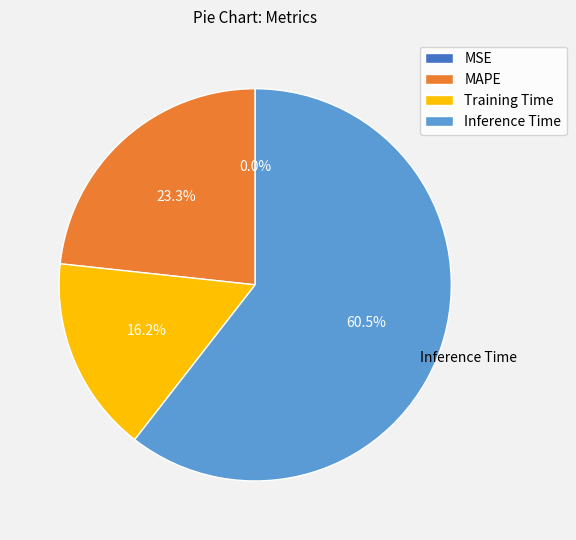

Which category accounts for the majority?

Inference Time